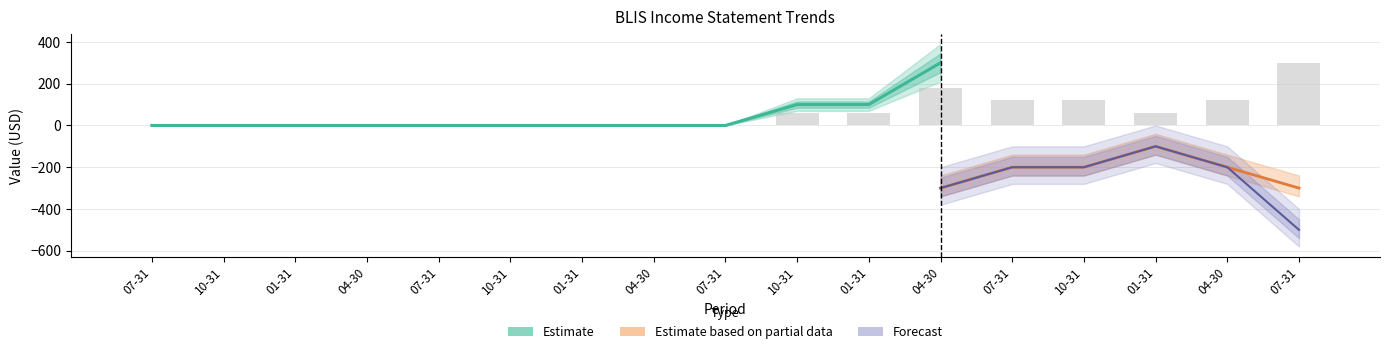

How many values are between 0 and 100?

11